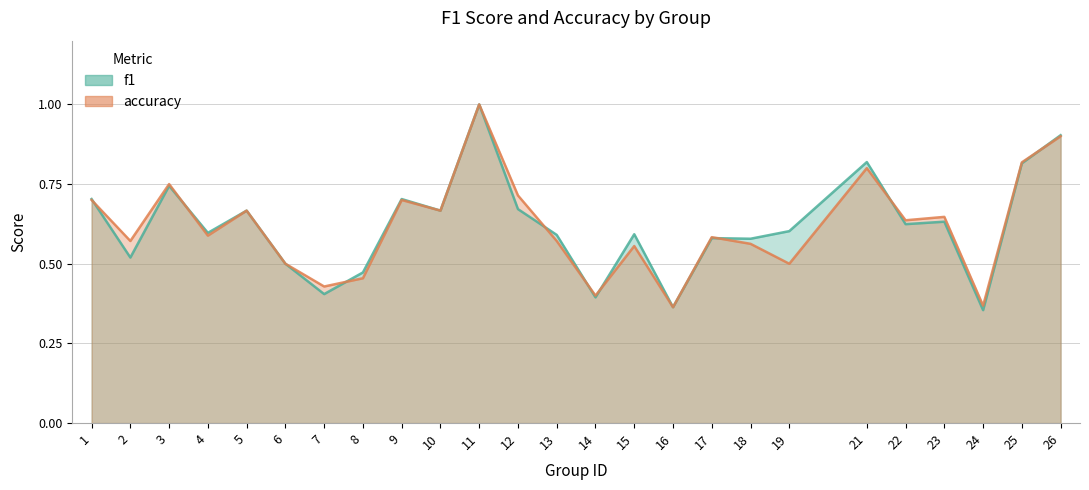

What are all the series names shown in the legend?

f1, accuracy